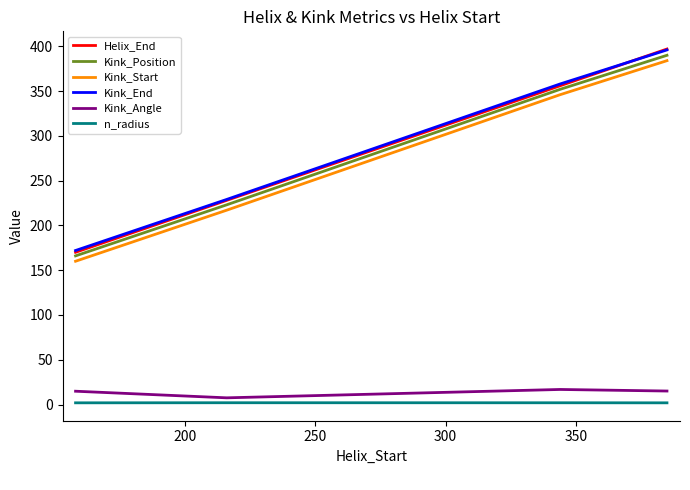

True or false: Kink_Angle and Kink_End intersect in this chart.

False